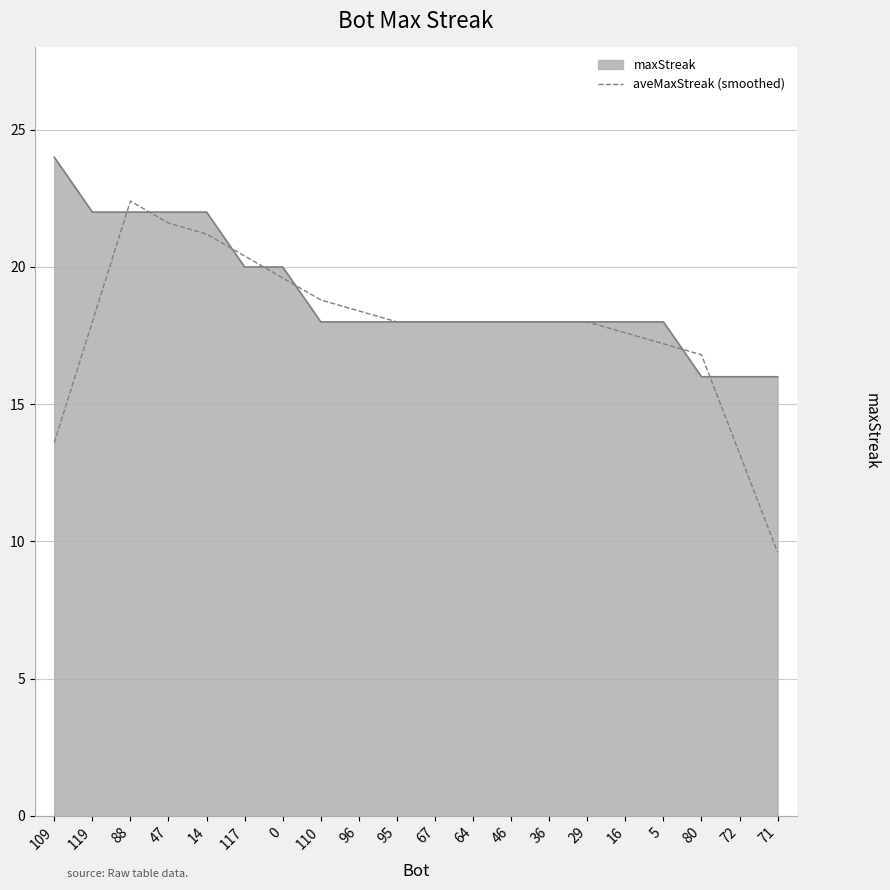

What is the approximate value of maxStreak at 5?

18.0